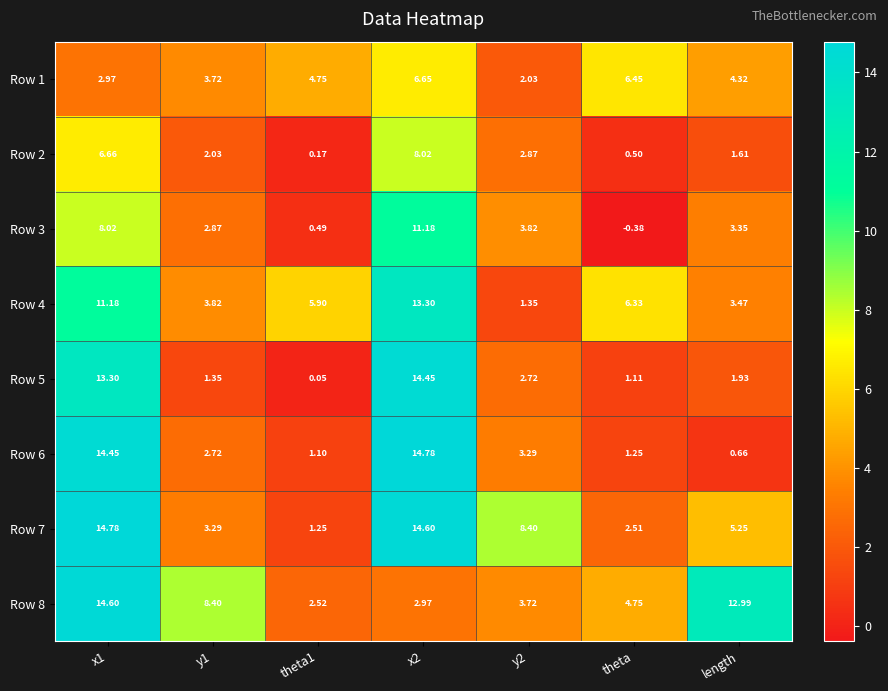

At which label is Row 4 closest to 7?

theta